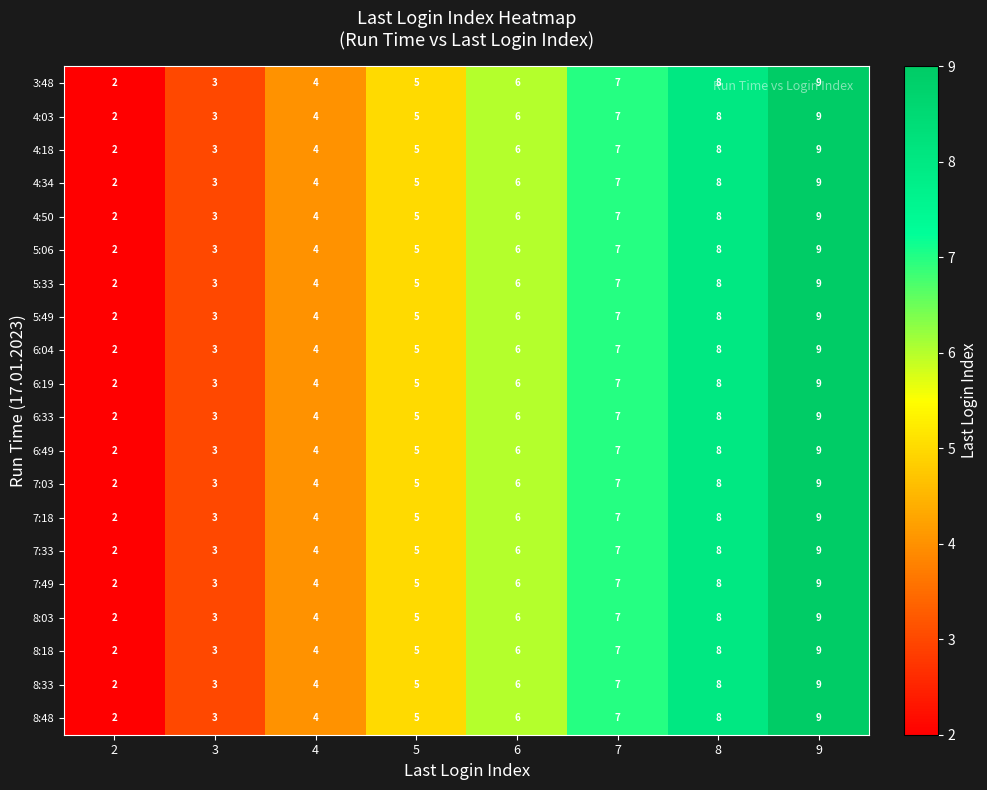

At which category is the sum across all series the highest?

9